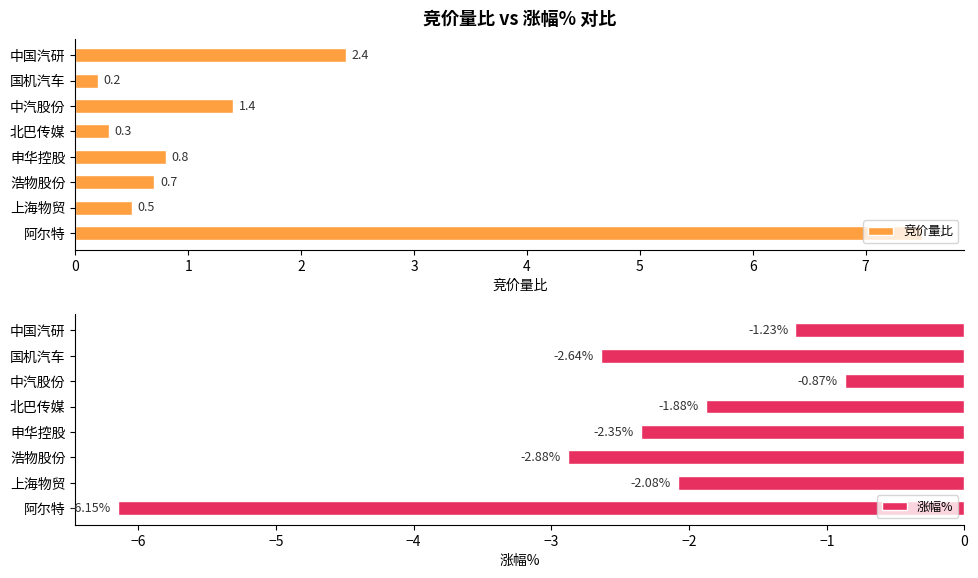

At which label is 涨幅% closest to -3?

浩物股份